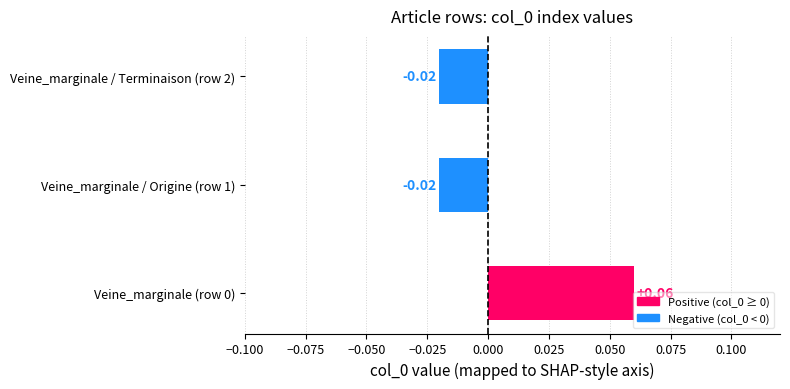

How many bars are there in total?

3